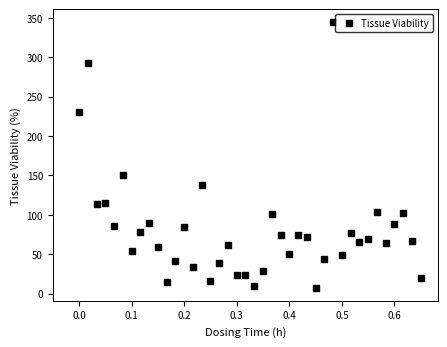

What is the range of Y values (max minus min)?

336.7